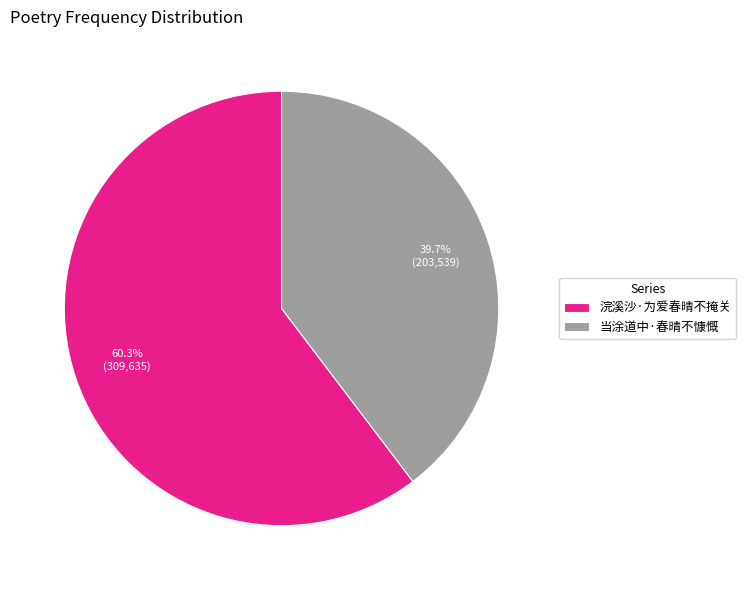

What is the ratio of the value at 当涂道中·春晴不慷慨 to the value at 浣溪沙·为爱春晴不掩关?

0.7